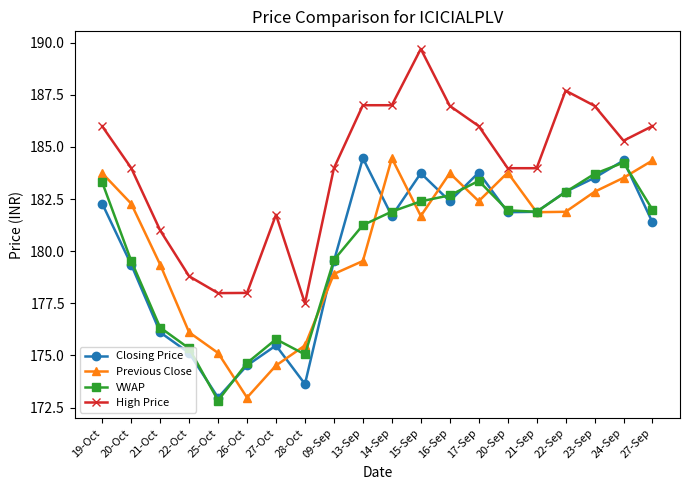

What is the spread (max minus min) of values at 19-Oct?

3.7